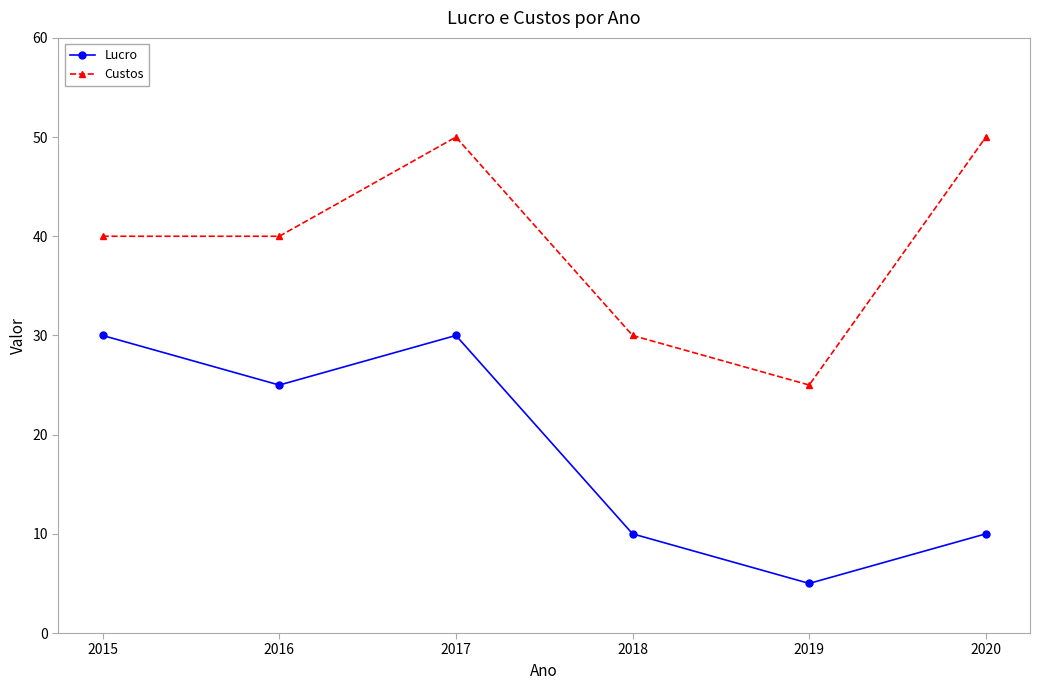

What is the maximum value for Custos?

50